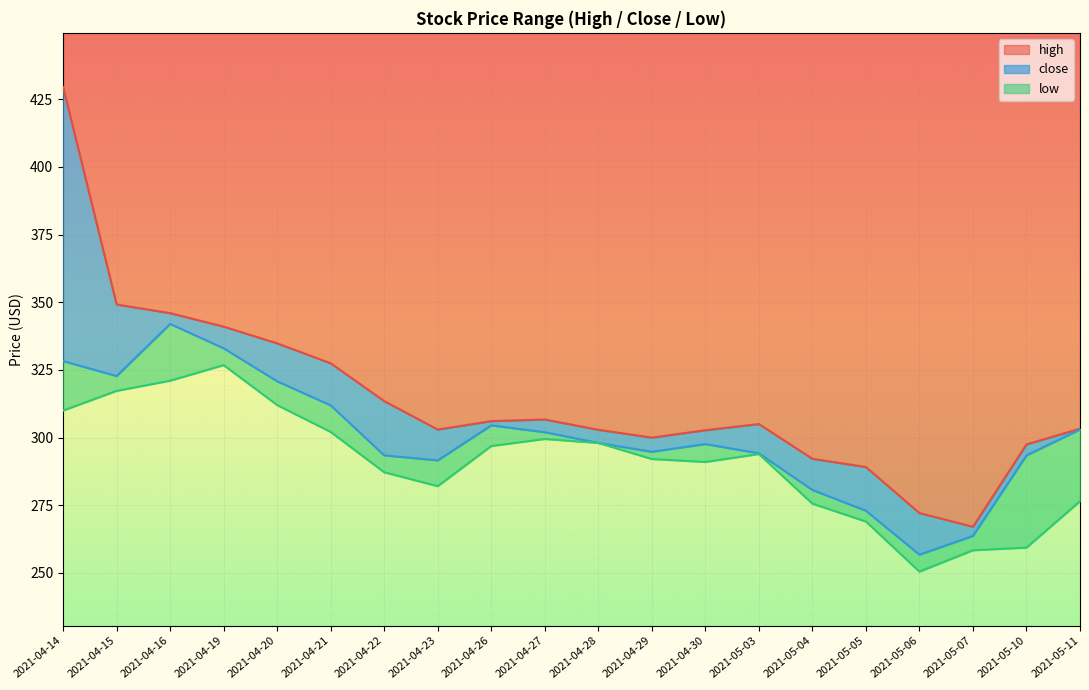

What is the difference between the high values at 2021-04-21 and 2021-05-06?

55.3